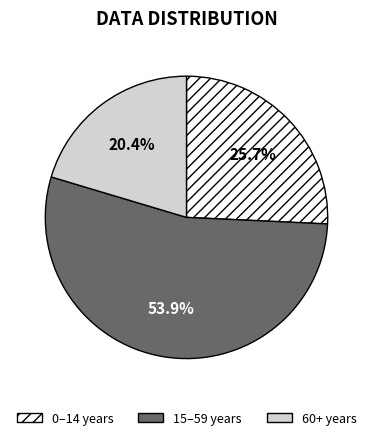

Count the number of slices in the pie.

3